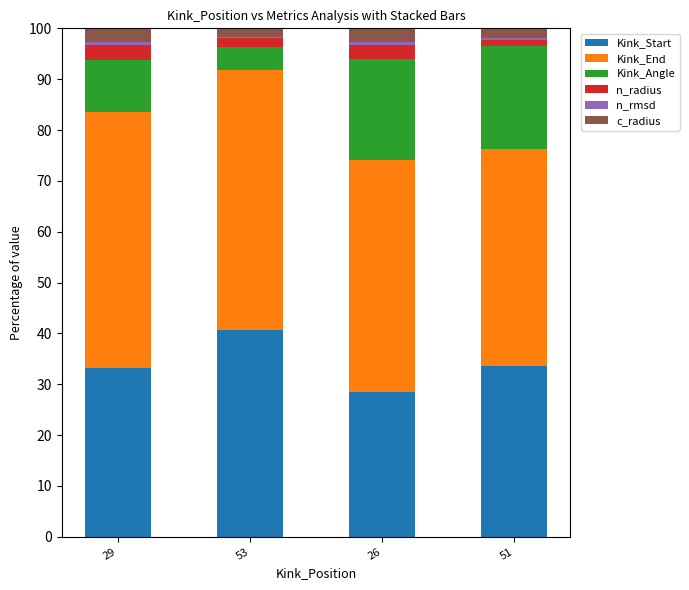

How many series are shown in this chart?

6